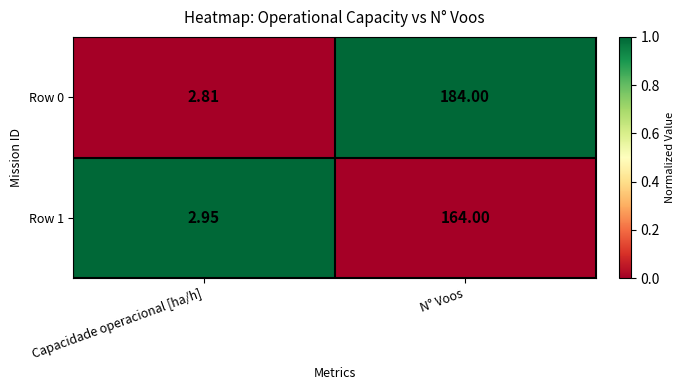

Rank the categories by Row 0 value from highest to lowest.

N° Voos, Capacidade operacional [ha/h]